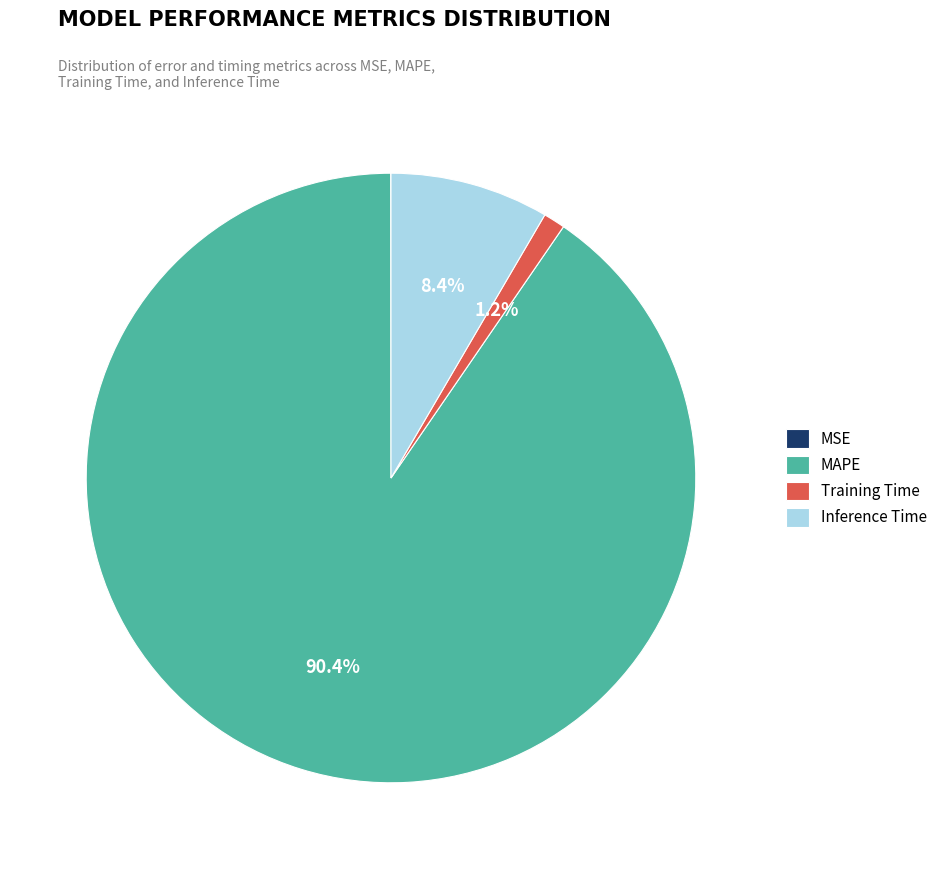

Does any single category account for the majority?

Yes